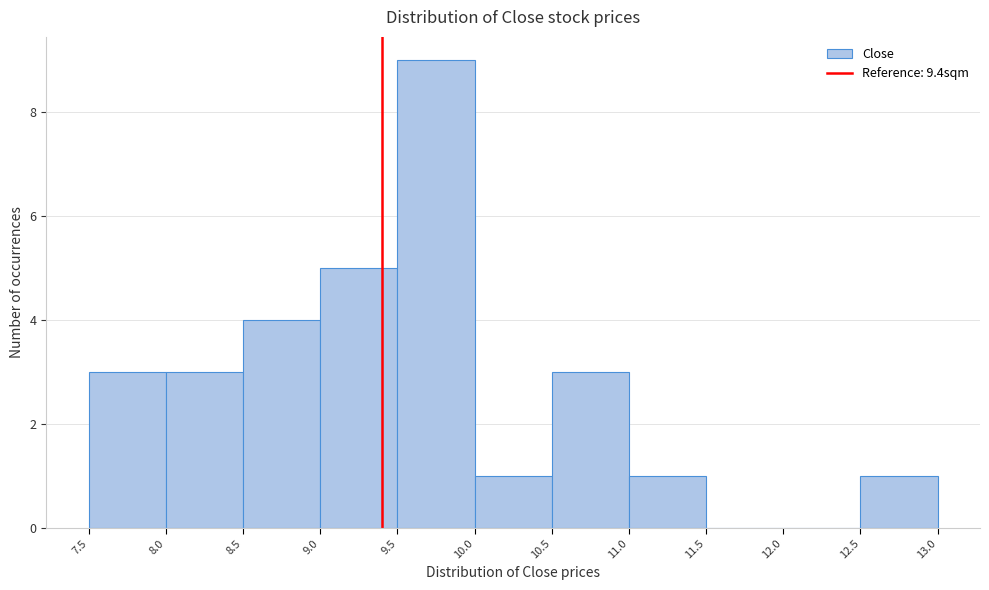

Over which range of the x-axis is the bar tallest?

9.5 to 10.0